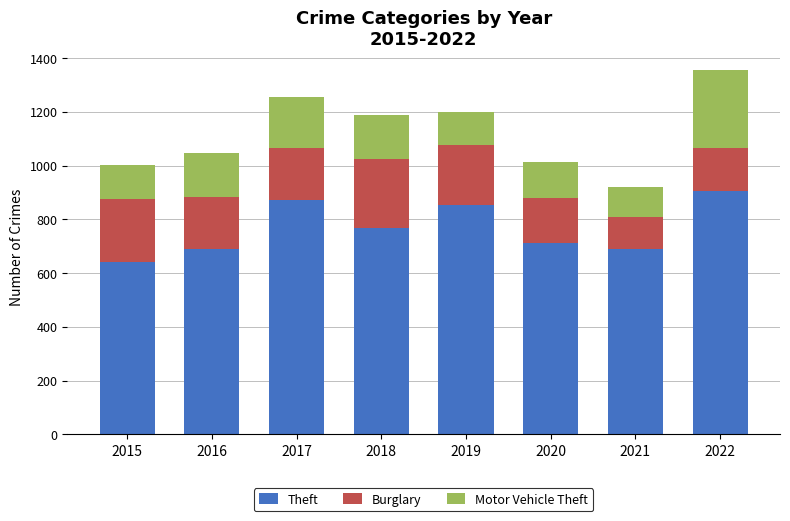

What is the difference between the Theft values at 2016 and 2019?

166